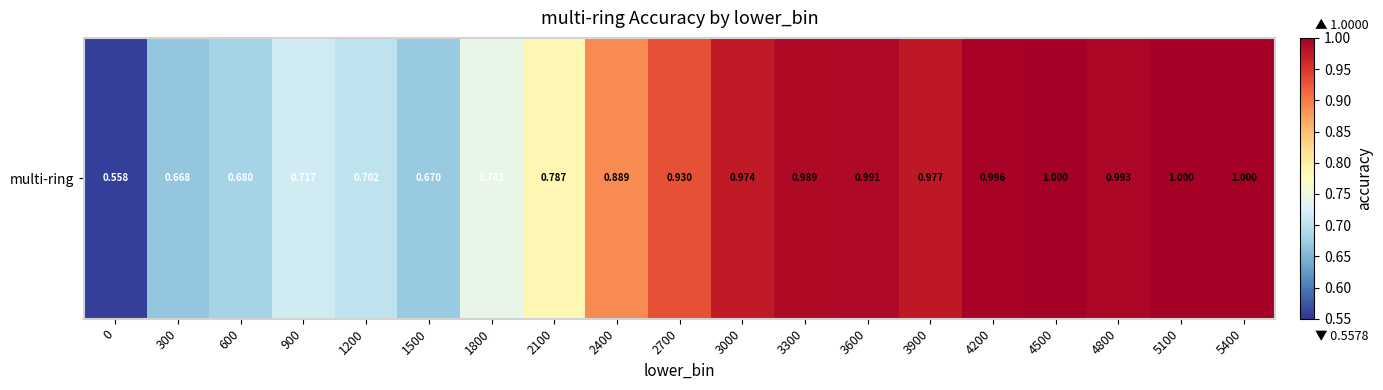

What is the difference between the values at 1500 and 2700?

0.3